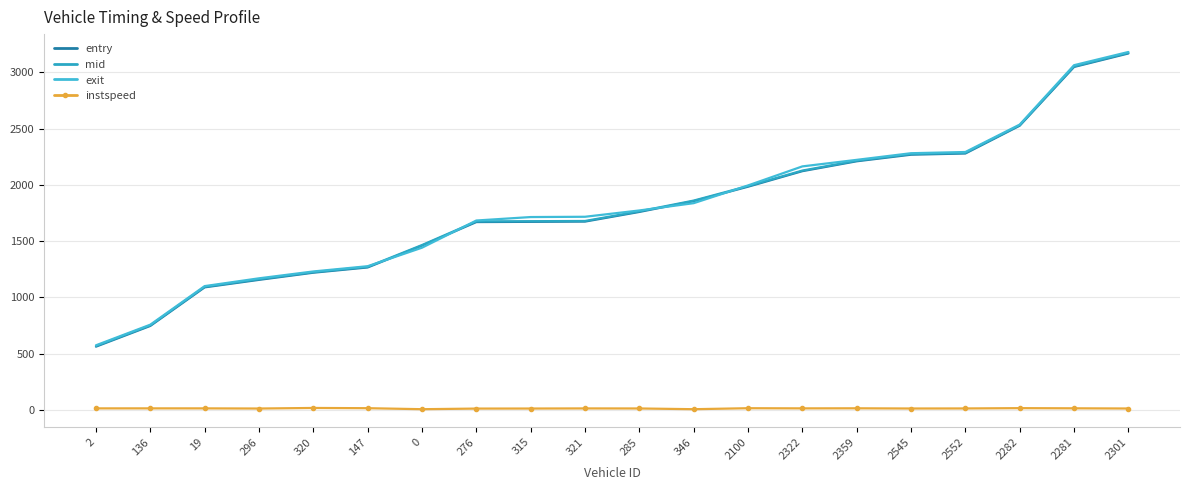

What is the value of the exit point at the 8th from the left?

1682.4